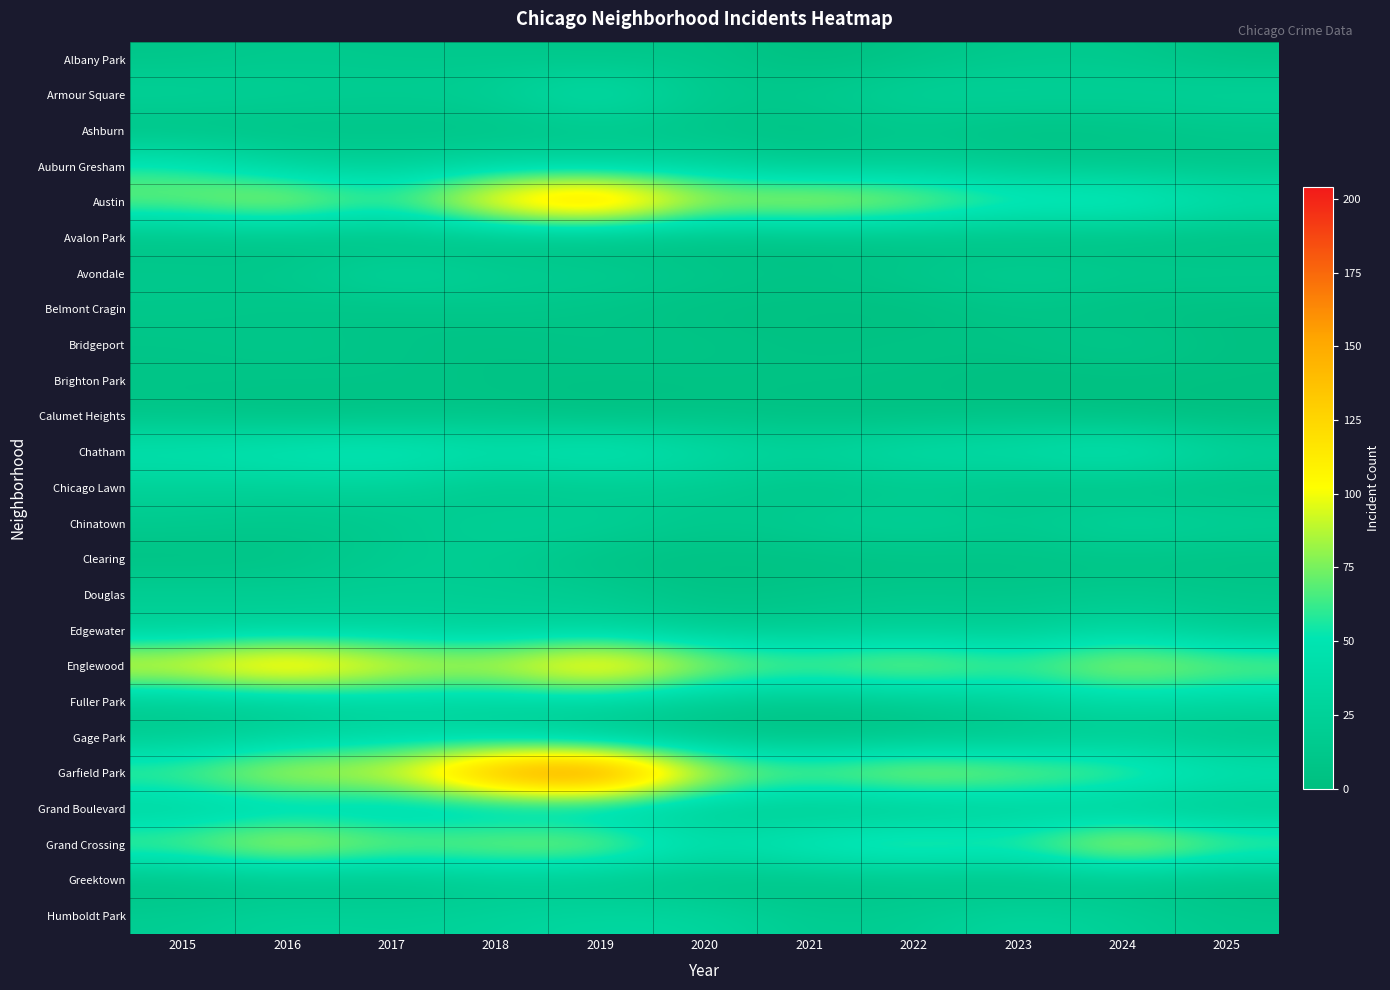

Reading left to right, list all the values displayed in this chart.

Albany Park: 2015=10	2016=15	2017=13	2018=13	2019=10	2020=12	2021=1	2022=8	2023=14	2024=15	2025=5
Armour Square: 2015=27	2016=22	2017=20	2018=23	2019=47	2020=15	2021=16	2022=27	2023=27	2024=25	2025=28
Ashburn: 2015=4	2016=7	2017=8	2018=6	2019=11	2020=8	2021=5	2022=11	2023=4	2024=7	2025=11
Auburn Gresham: 2015=56	2016=28	2017=23	2018=33	2019=29	2020=30	2021=15	2022=23	2023=16	2024=13	2025=11
Austin: 2015=78	2016=99	2017=65	2018=130	2019=167	2020=92	2021=104	2022=89	2023=67	2024=71	2025=46
Avalon Park: 2015=6	2016=6	2017=2	2018=4	2019=0	2020=2	2021=3	2022=5	2023=3	2024=4	2025=2
Avondale: 2015=15	2016=14	2017=33	2018=21	2019=21	2020=13	2021=8	2022=15	2023=22	2024=17	2025=17
Belmont Cragin: 2015=11	2016=9	2017=7	2018=11	2019=7	2020=3	2021=3	2022=1	2023=9	2024=3	2025=2
Bridgeport: 2015=9	2016=11	2017=9	2018=5	2019=10	2020=8	2021=4	2022=7	2023=6	2024=14	2025=3
Brighton Park: 2015=8	2016=8	2017=8	2018=6	2019=4	2020=5	2021=6	2022=5	2023=0	2024=2	2025=2
Calumet Heights: 2015=8	2016=4	2017=6	2018=8	2019=3	2020=6	2021=3	2022=3	2023=7	2024=3	2025=1
Chatham: 2015=51	2016=57	2017=62	2018=48	2019=60	2020=40	2021=31	2022=44	2023=43	2024=57	2025=30
Chicago Lawn: 2015=23	2016=23	2017=25	2018=11	2019=15	2020=17	2021=7	2022=13	2023=8	2024=6	2025=5
Chinatown: 2015=17	2016=12	2017=15	2018=25	2019=26	2020=14	2021=21	2022=28	2023=18	2024=33	2025=25
Clearing: 2015=4	2016=7	2017=18	2018=19	2019=5	2020=4	2021=4	2022=5	2023=6	2024=7	2025=5
Douglas: 2015=22	2016=20	2017=21	2018=20	2019=19	2020=6	2021=10	2022=14	2023=11	2024=16	2025=12
Edgewater: 2015=24	2016=27	2017=30	2018=25	2019=29	2020=18	2021=18	2022=23	2023=19	2024=34	2025=17
Englewood: 2015=111	2016=142	2017=107	2018=98	2019=138	2020=92	2021=76	2022=90	2023=69	2024=95	2025=79
Fuller Park: 2015=16	2016=19	2017=29	2018=27	2019=29	2020=14	2021=10	2022=15	2023=25	2024=35	2025=30
Gage Park: 2015=17	2016=27	2017=35	2018=28	2019=15	2020=9	2021=5	2022=9	2023=11	2024=19	2025=11
Garfield Park: 2015=73	2016=103	2017=101	2018=178	2019=204	2020=100	2021=79	2022=98	2023=85	2024=76	2025=52
Grand Boulevard: 2015=24	2016=29	2017=25	2018=22	2019=19	2020=16	2021=10	2022=11	2023=20	2024=15	2025=13
Grand Crossing: 2015=77	2016=106	2017=82	2018=88	2019=91	2020=47	2021=66	2022=77	2023=67	2024=109	2025=76
Greektown: 2015=4	2016=8	2017=7	2018=15	2019=11	2020=6	2021=6	2022=9	2023=4	2024=9	2025=4
Humboldt Park: 2015=20	2016=28	2017=25	2018=28	2019=34	2020=32	2021=18	2022=20	2023=32	2024=24	2025=15